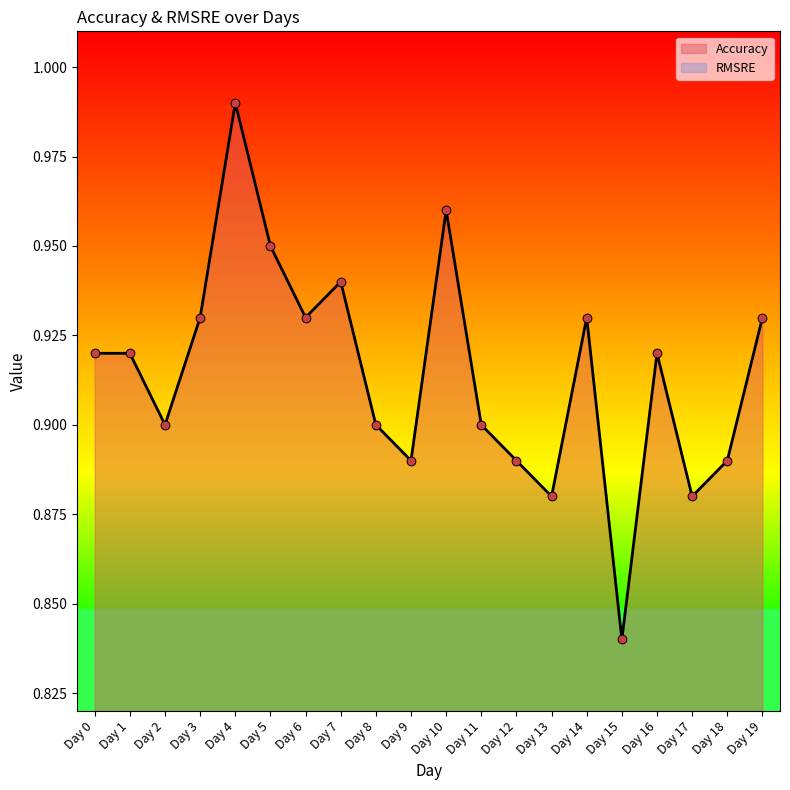

What is the change in value from Day 7 to Day 13?

-0.1